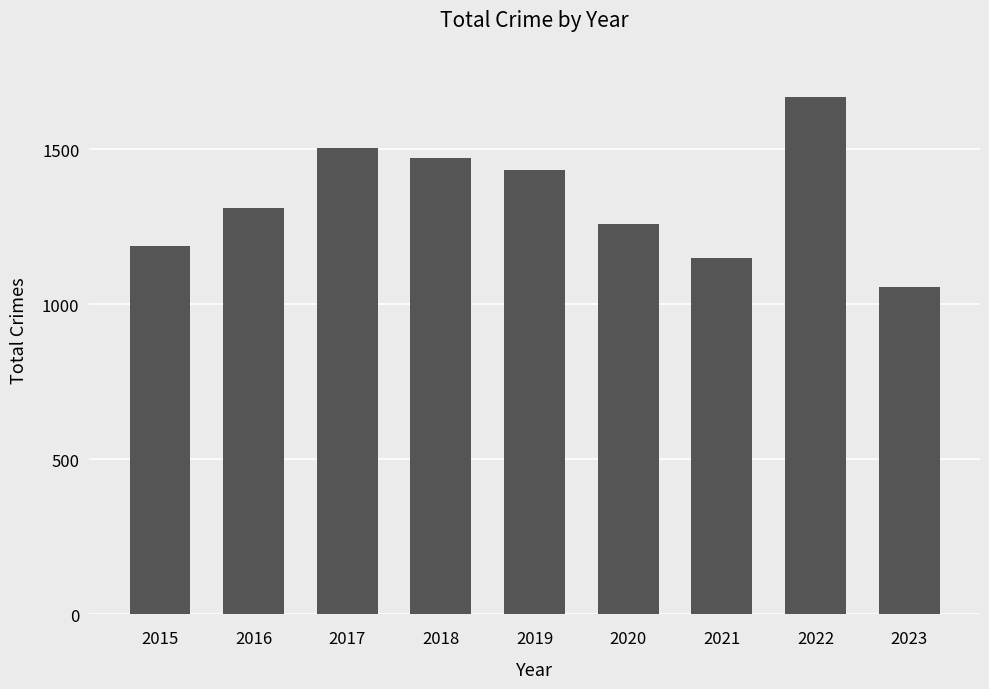

Is it true that the value at 2019 is 952?

False